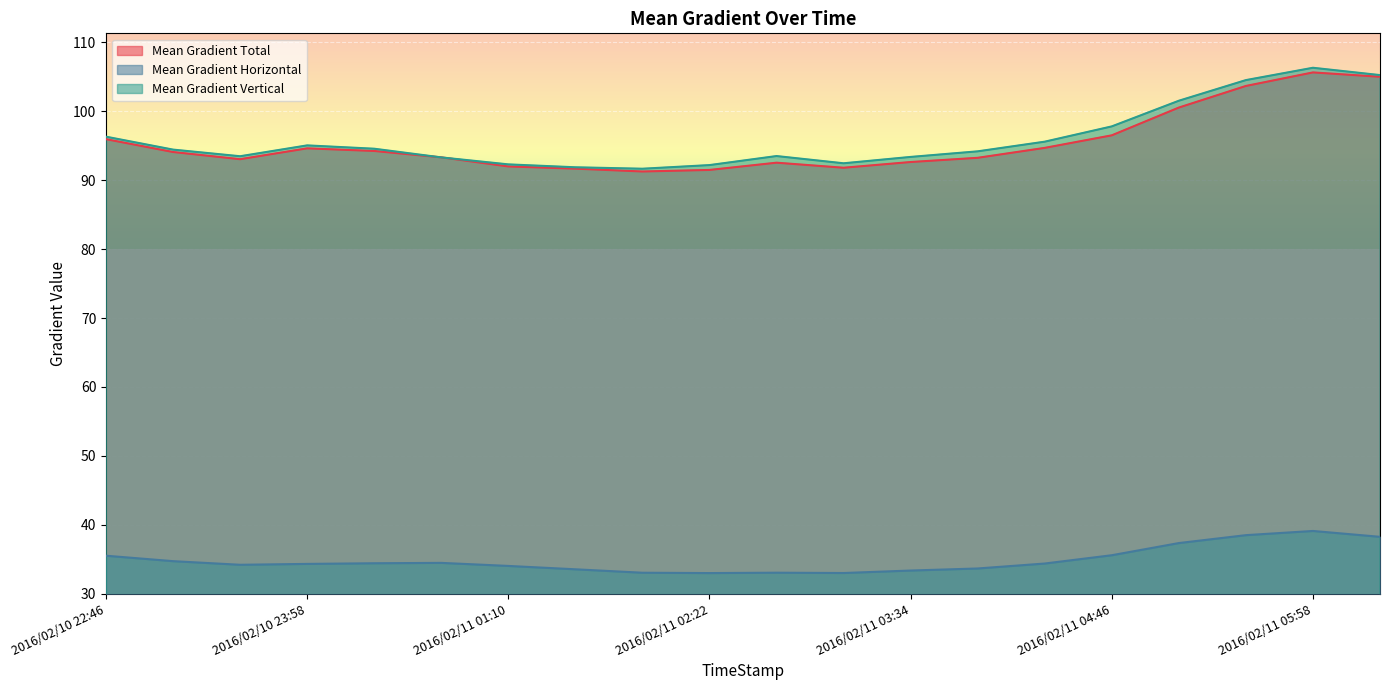

Is it true that Mean Gradient Vertical equals 93.5 at 2016/02/11 02:46?

True